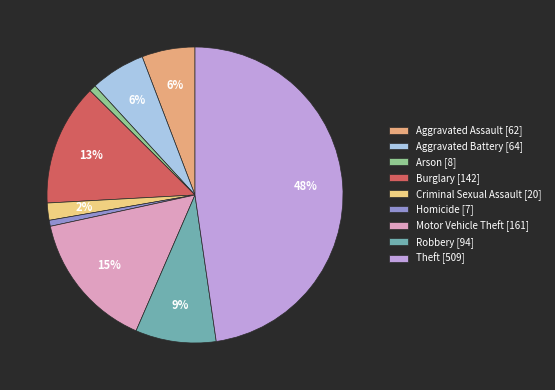

Is there a majority slice in this chart?

No